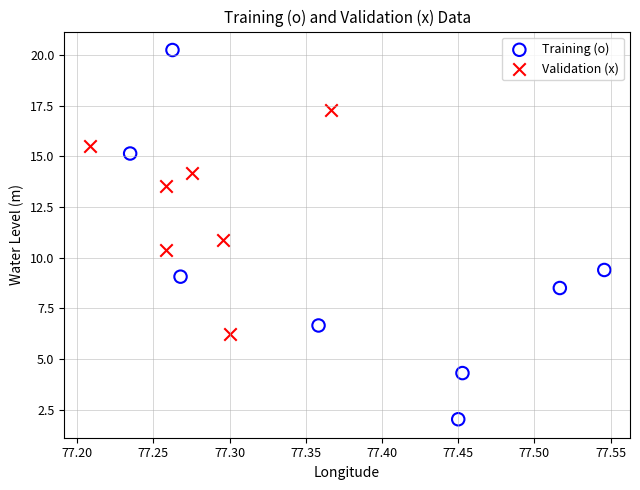

Which series contains the lowest Y value?

Training (o)